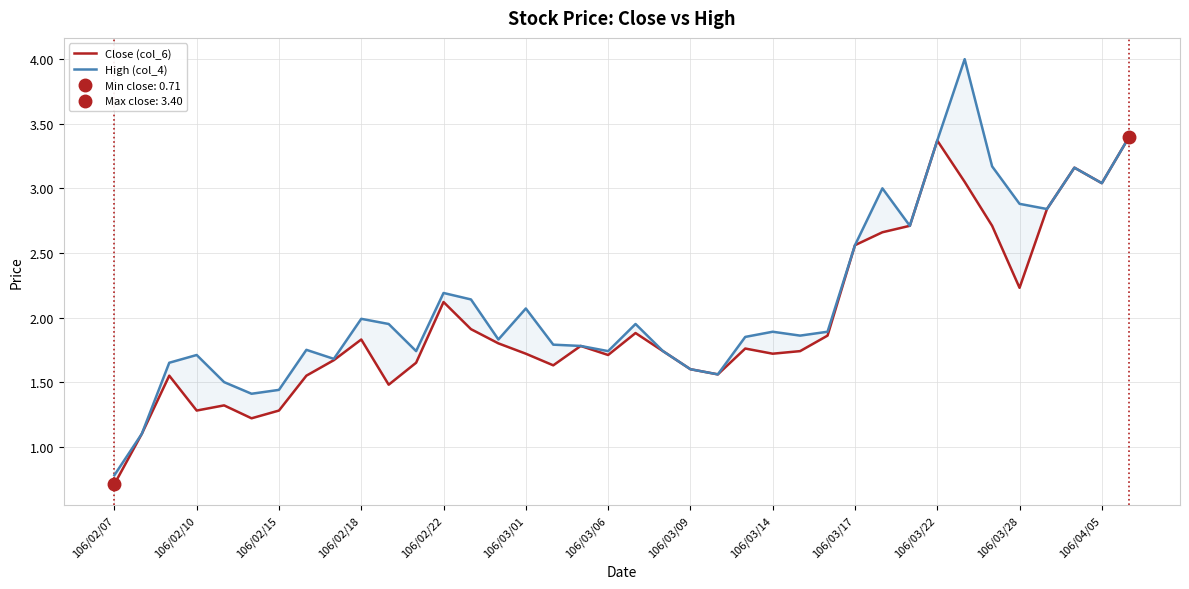

How many values in the High (col_4) series exceed 1?

37